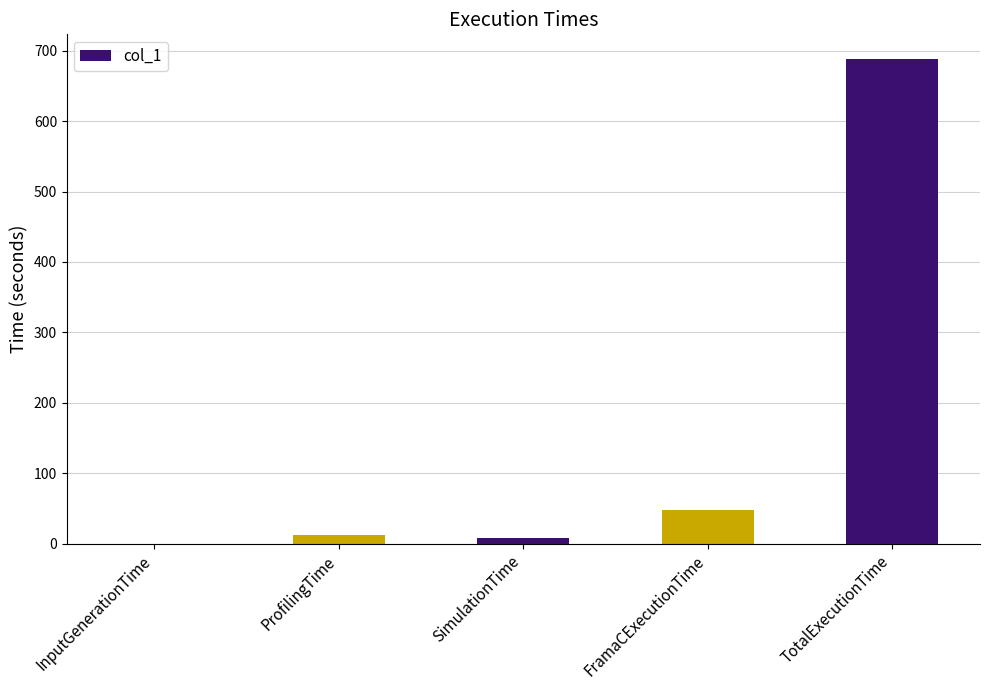

How many values exceed 12?

3